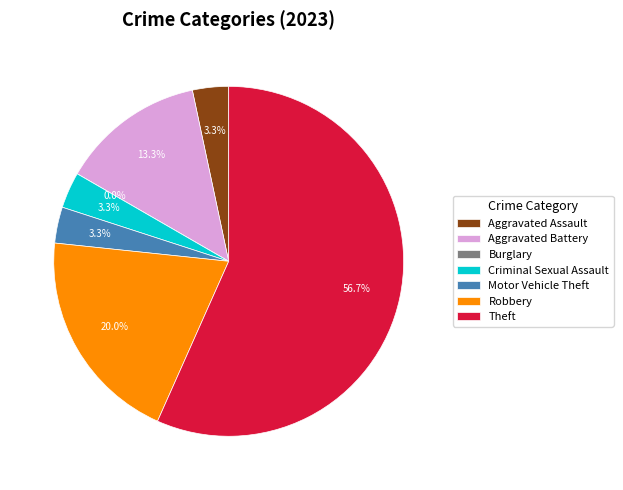

What is the smallest slice in the pie chart?

Burglary